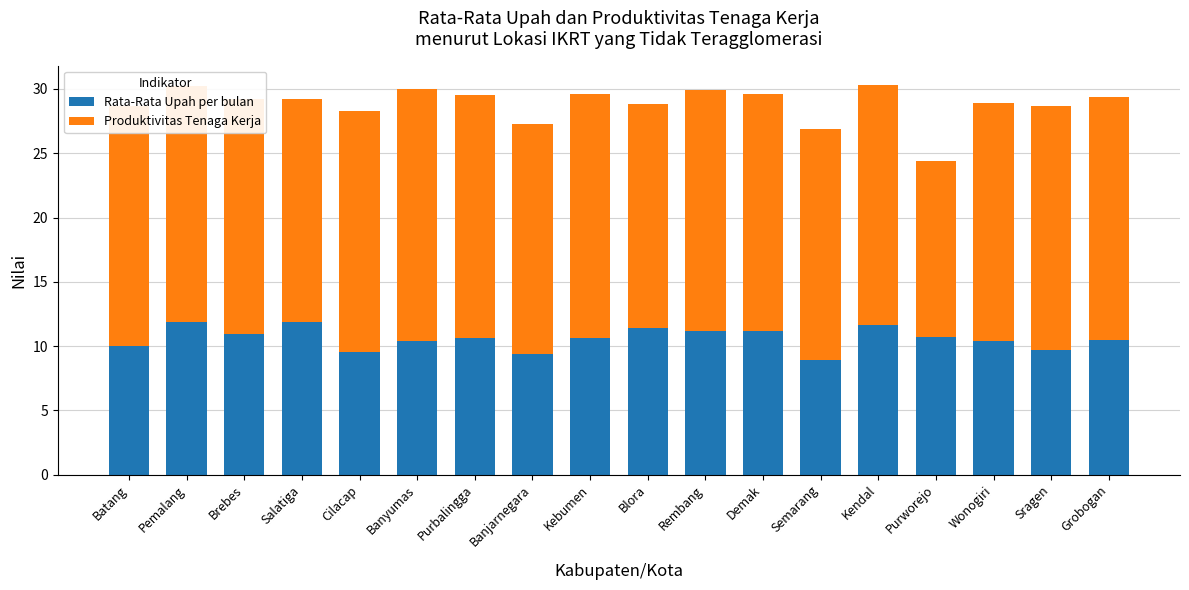

What is the average value of the Rata-Rata Upah per bulan series?

10.6